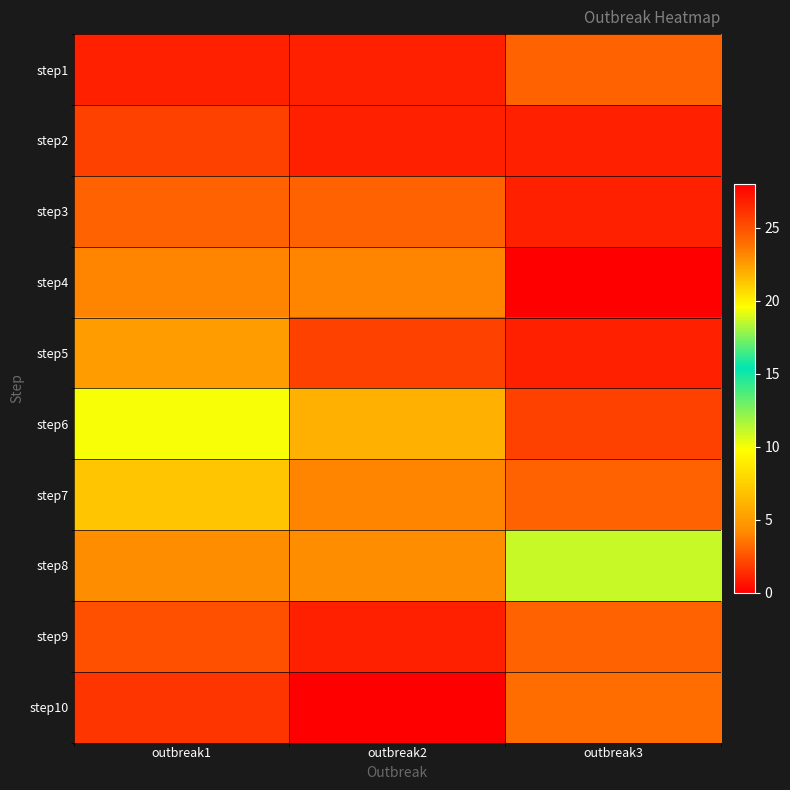

What is the difference between the highest and lowest values at outbreak2?

27